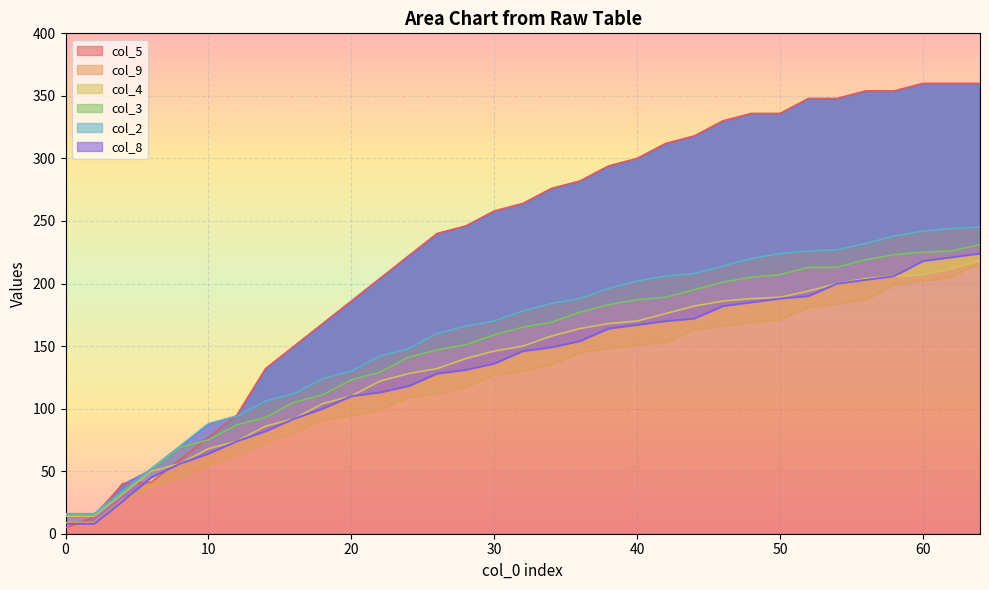

What is the difference between the maximum and second lowest values in the col_3 series?

216